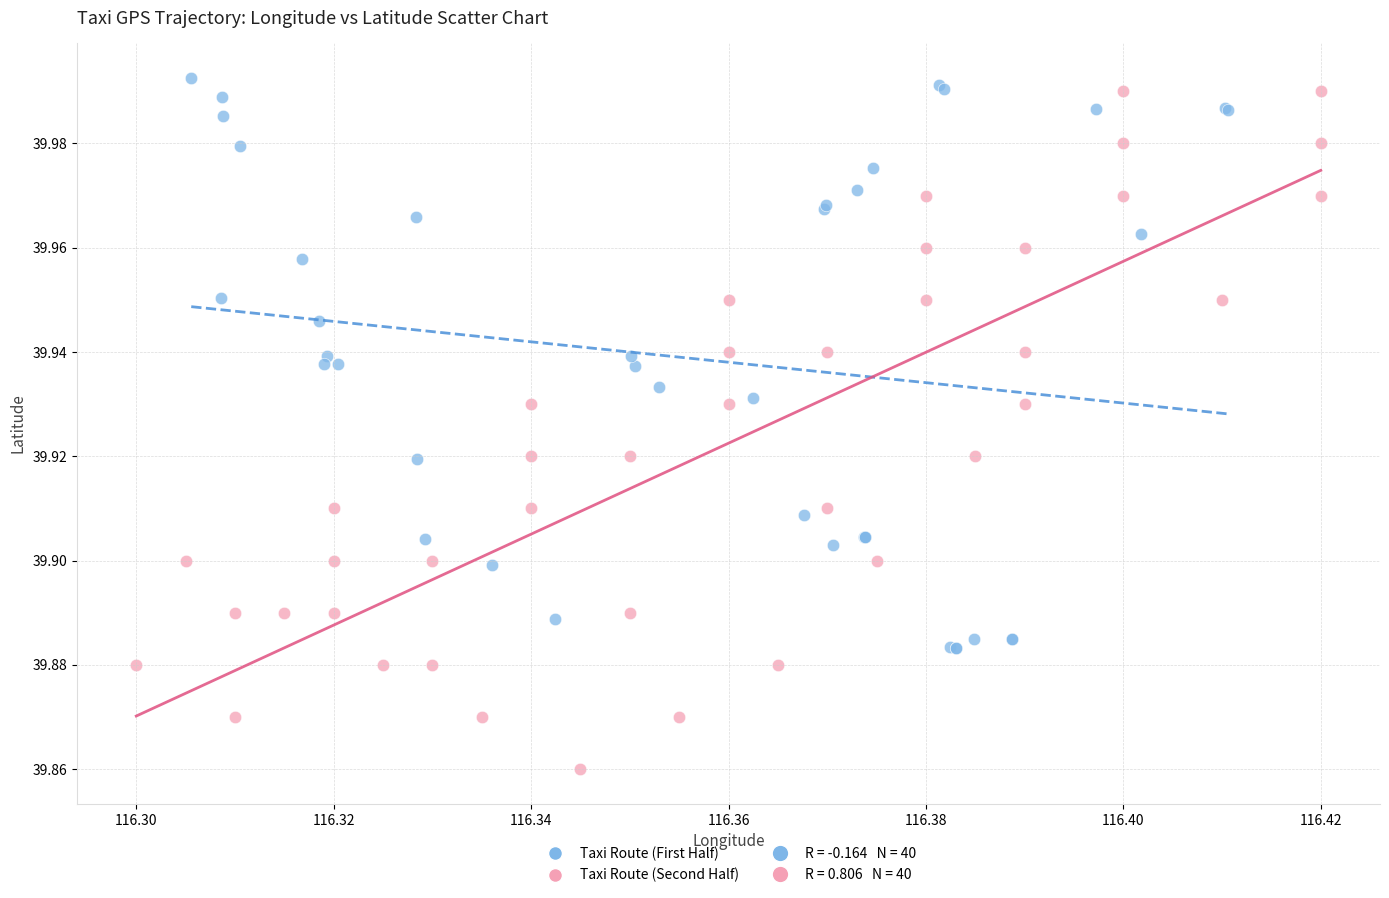

Which series has the widest spread of Y values?

Taxi Route (Second Half)